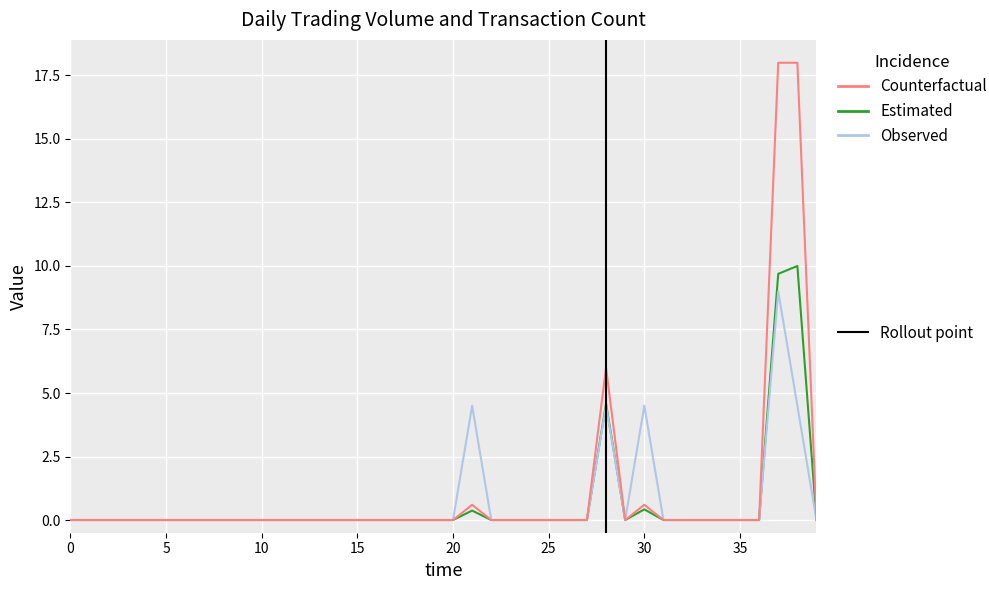

What is the greatest value displayed?

18.0